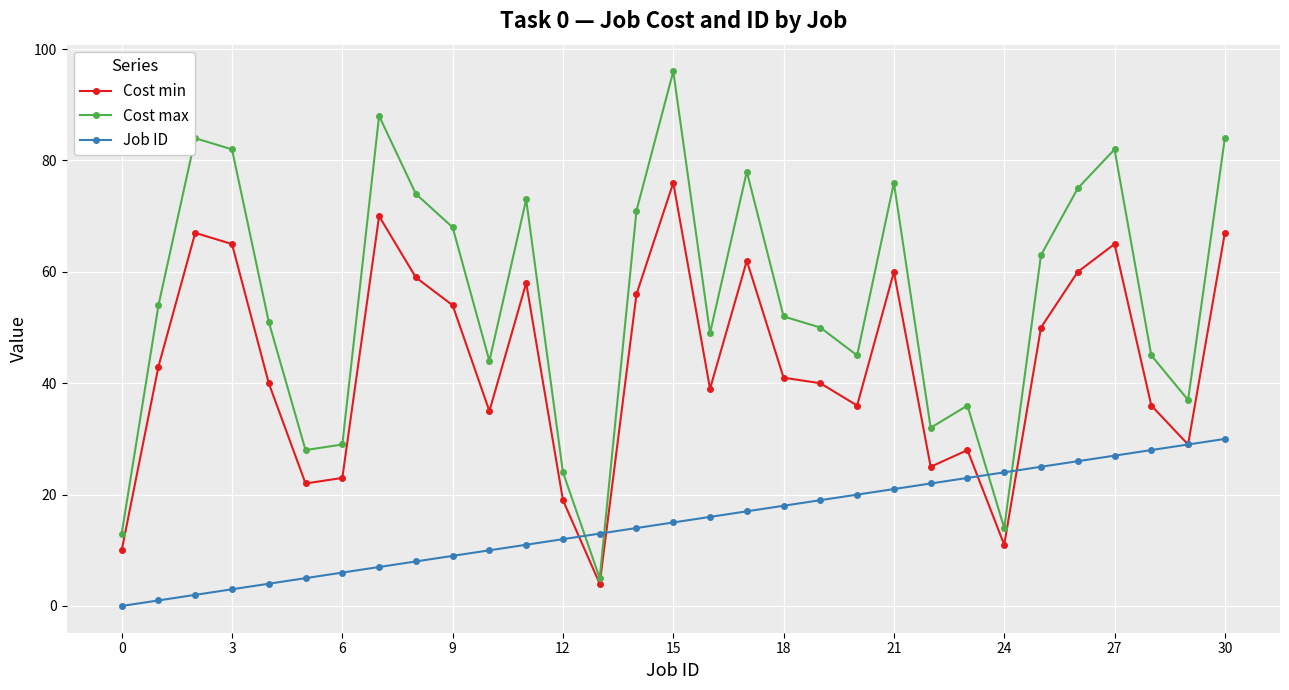

What is the maximum value shown in the chart?

96